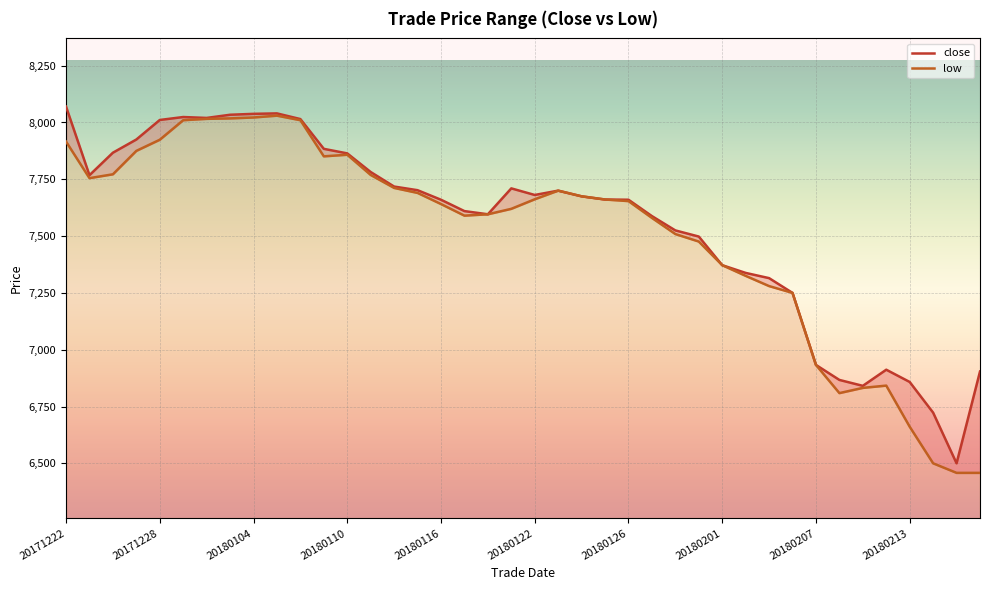

True or false: low and close intersect in this chart.

False